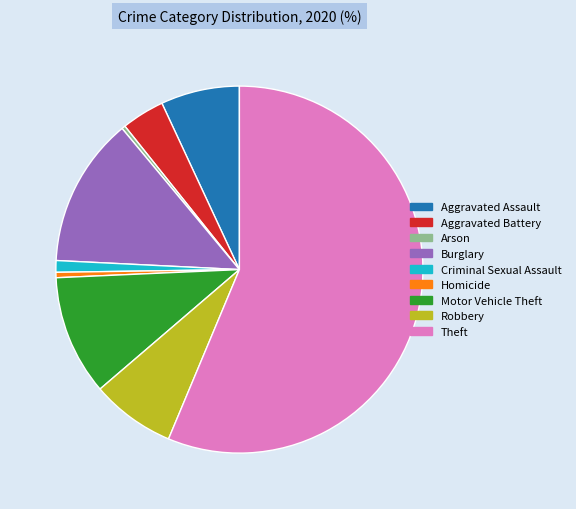

Combined, do Motor Vehicle Theft and Burglary account for over 50%?

No